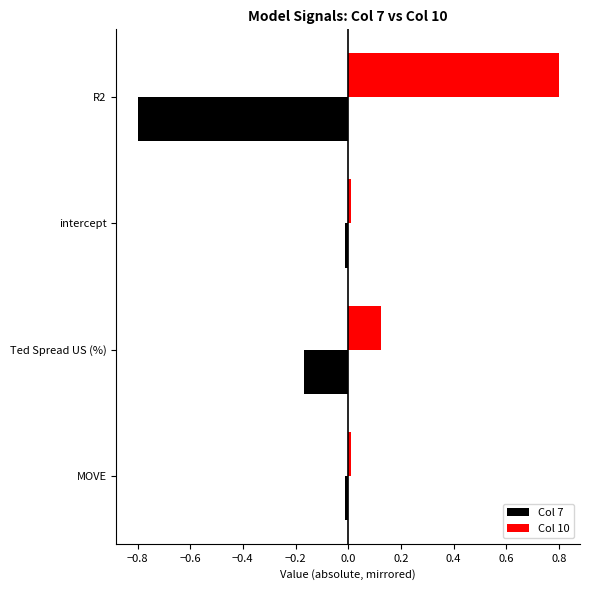

Which label corresponds to the largest value in the chart?

R2